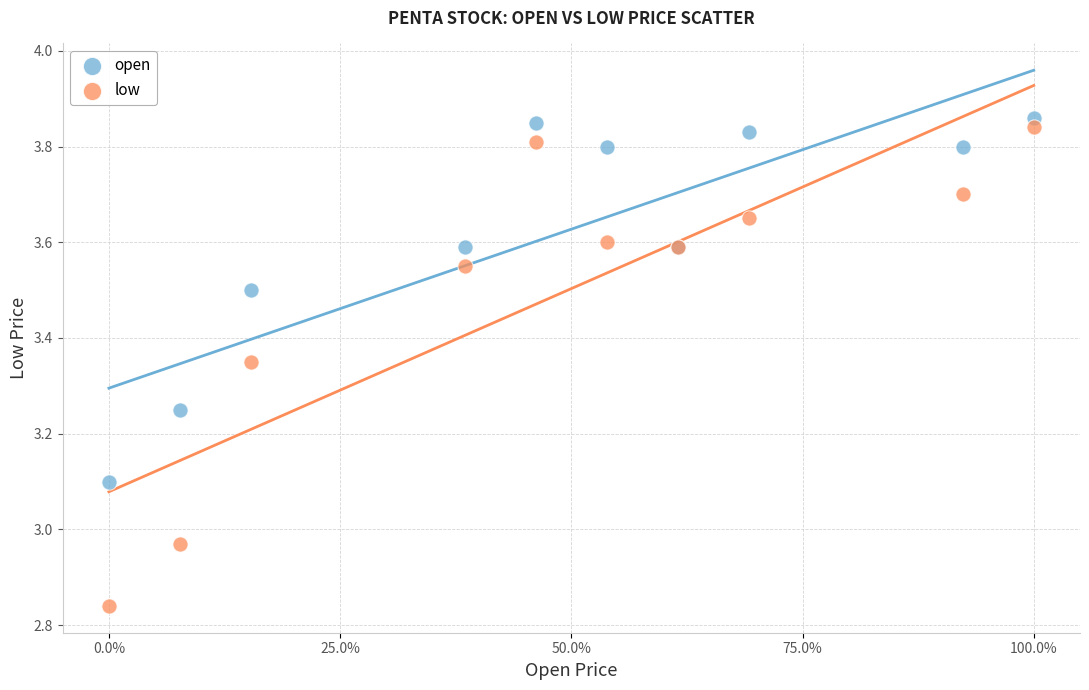

In the open series, what Y value is closest to 3?

3.1